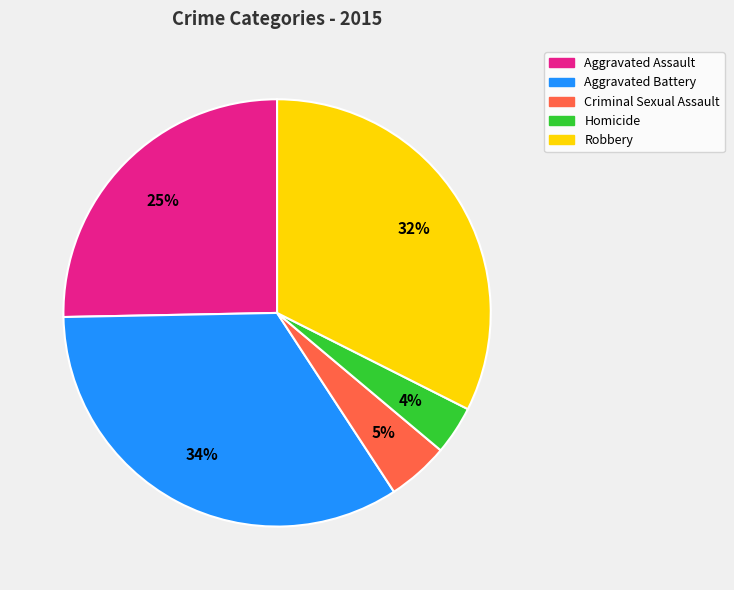

Which category has the smallest portion of the pie?

Homicide